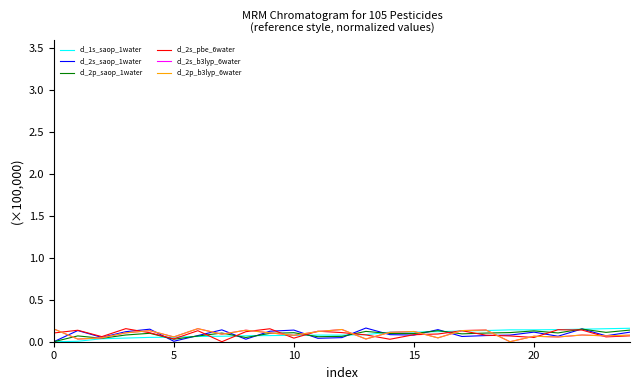

True or false: cl_1s_saop_1water has a value of 0.1 at 10.

True